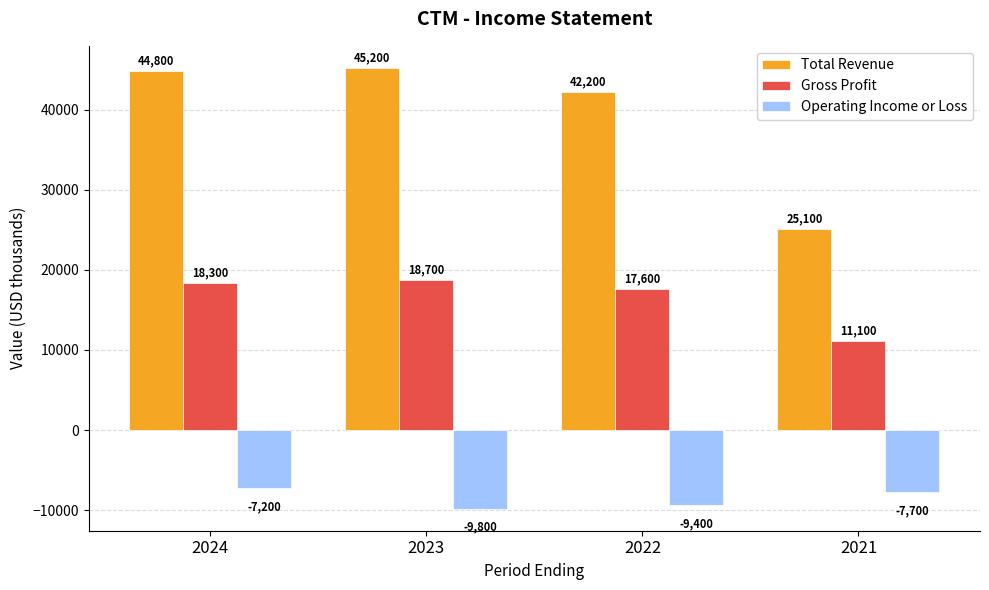

What is the approximate value of Operating Income or Loss at 2024?

-7200